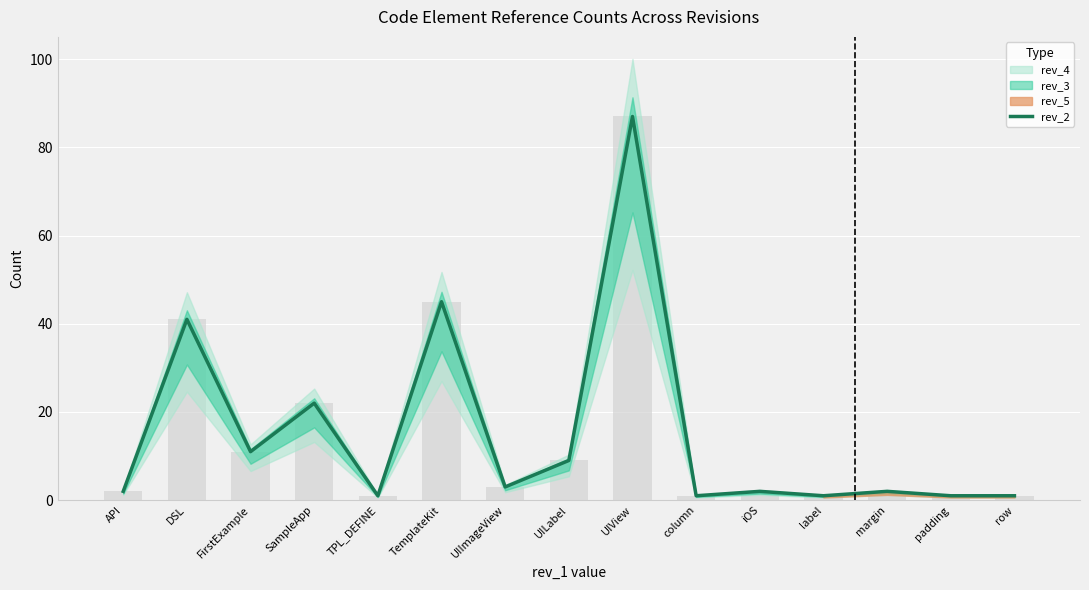

What is the smallest value displayed?

1